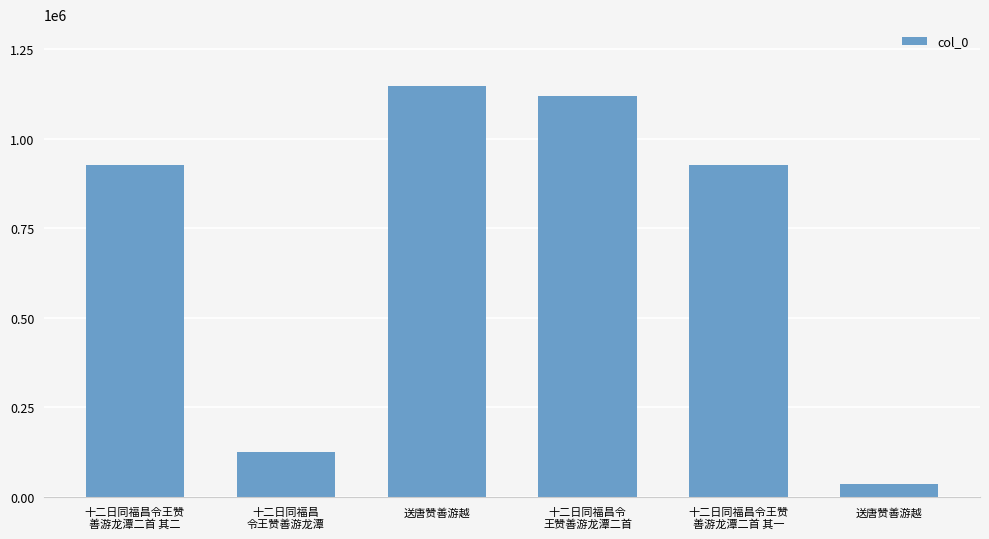

The chart shows a value of 1484825 at 十二日同福昌令王赞
善游龙潭二首 其二. True or false?

False